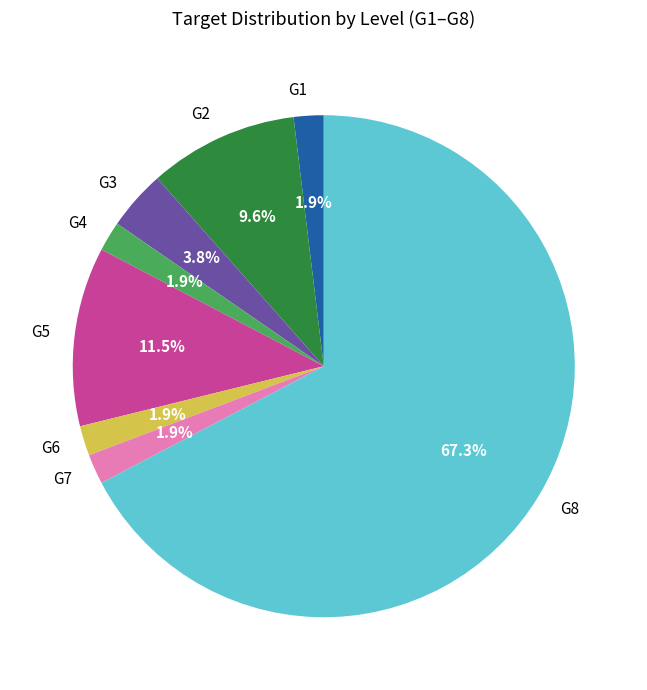

Is it true that G2 is 18% of the pie?

False